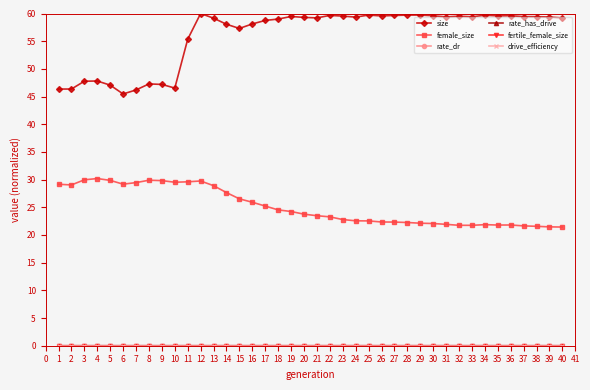

Count the number of data series in this chart.

6